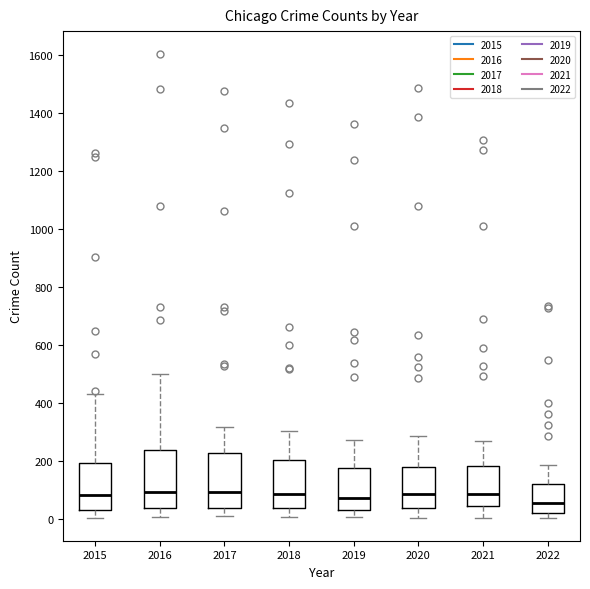

Where does the median line of the box at x = 2021 sit on the y-axis? The values are not printed on the chart, so give them approximately, as read against the axis.

80